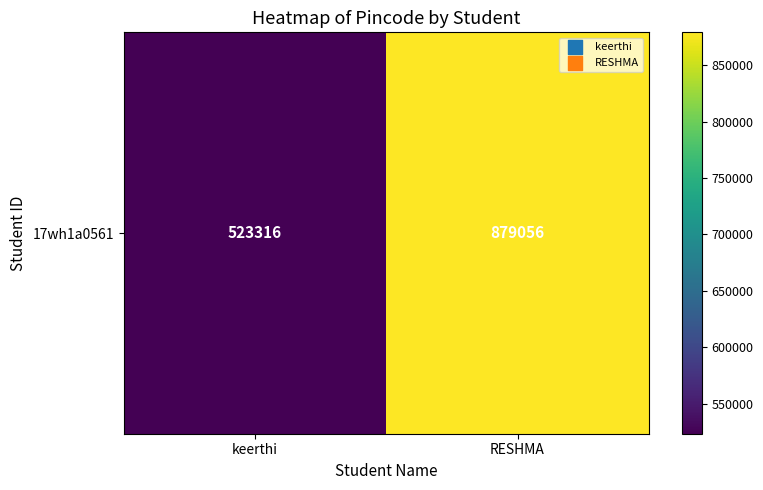

What is the greatest value displayed?

879056